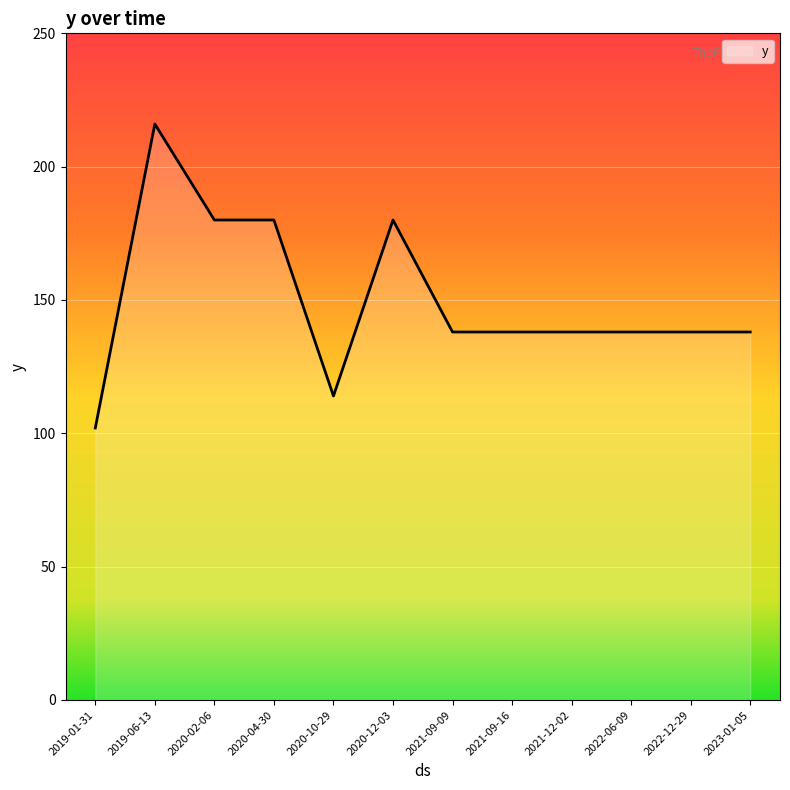

Where is the first local maximum?

2019-06-13